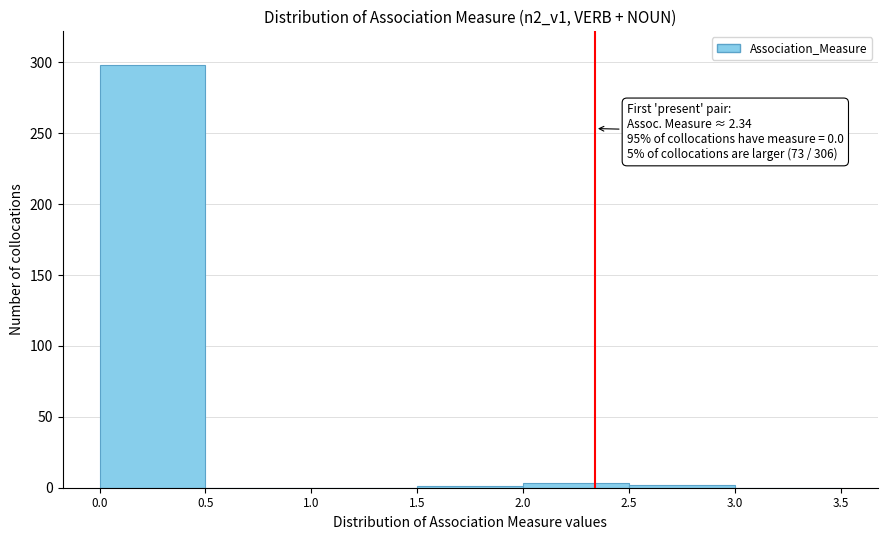

Over which range of the x-axis is the bar tallest?

0.0 to 0.5